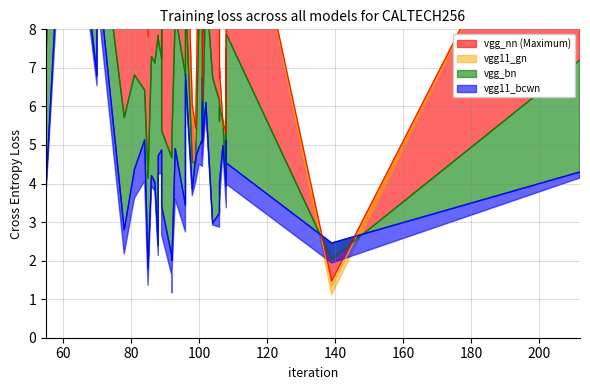

List the labels in order of Minimum value, smallest first.

28, 29, 36, 37, 38, 39, 15, 23, 0, 1, 6, 7, 8, 11, 16, 19, 21, 22, 24, 27, 31, 2, 3, 4, 9, 12, 13, 17, 18, 20, 25, 26, 30, 5, 10, 14, 33, 32, 35, 34